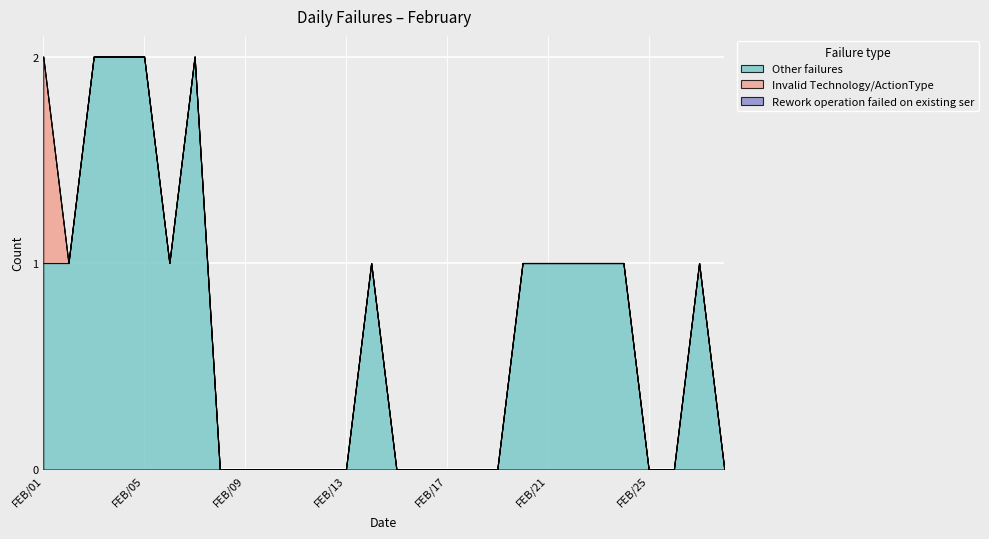

Is it true that Rework operation failed on existing ser equals 0 at FEB/15?

True